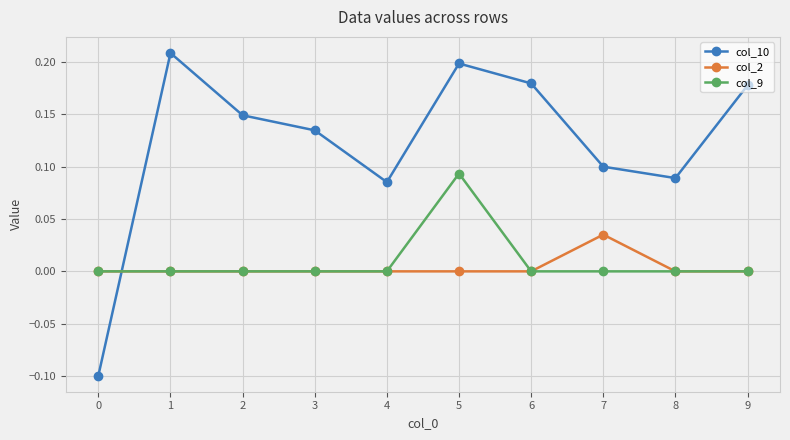

Count the number of categories in the chart.

10